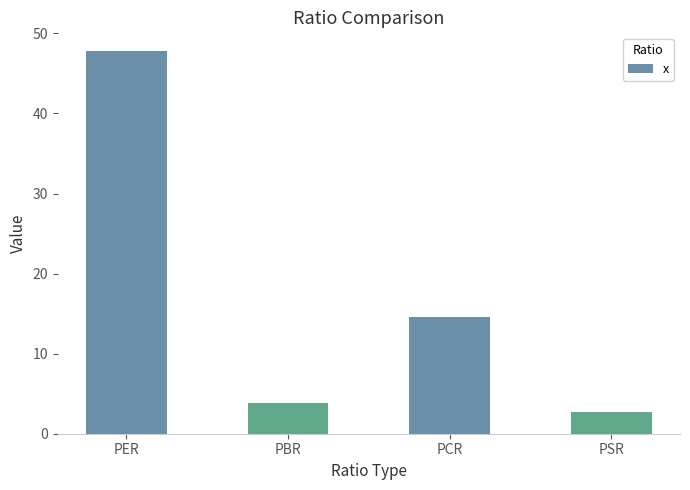

What is the smallest value displayed?

2.7